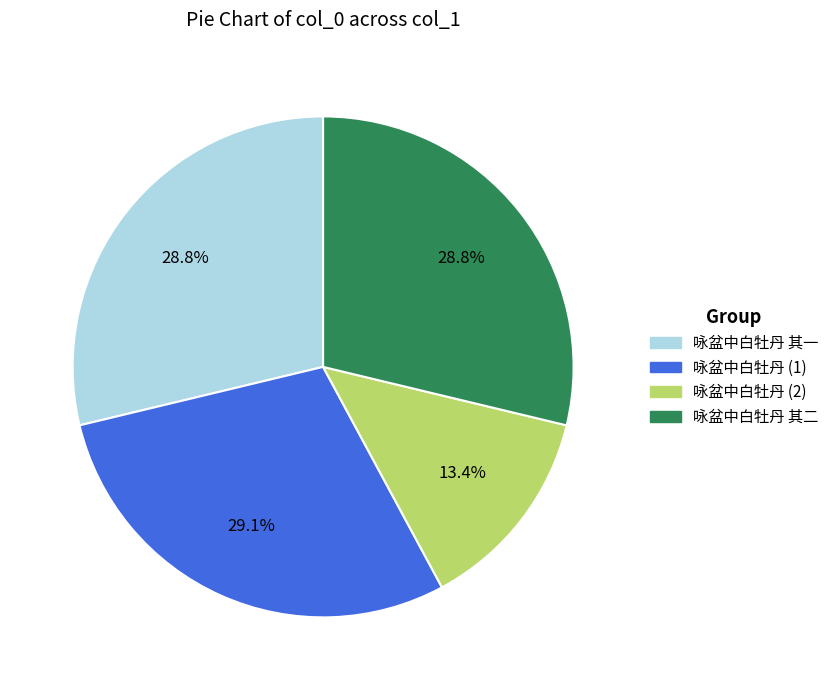

Which slice is the smallest?

咏盆中白牡丹 (2)